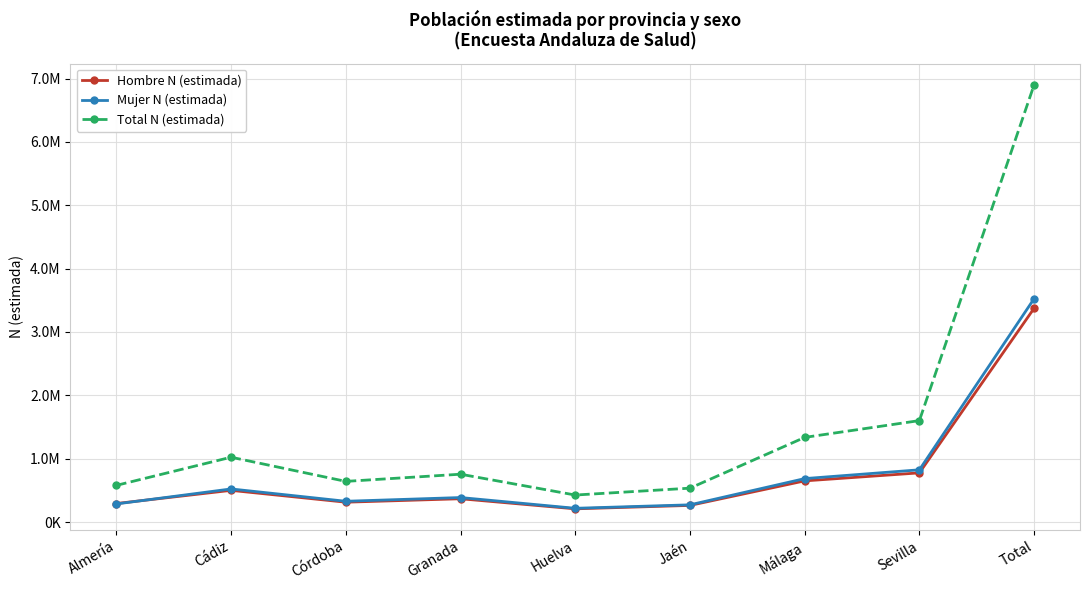

Is this an area chart (filled region under the line)?

No